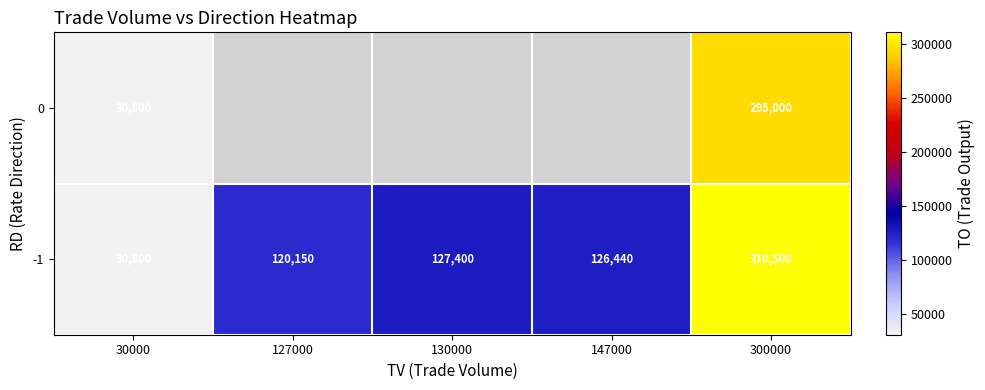

What is the average value of the -1 series?

143058